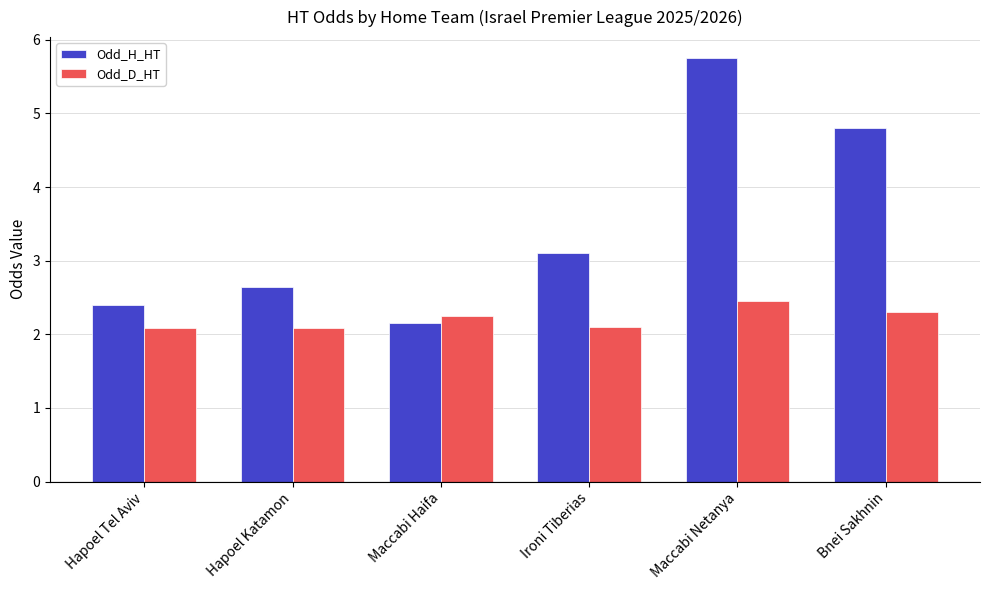

What is the smallest value displayed?

2.1